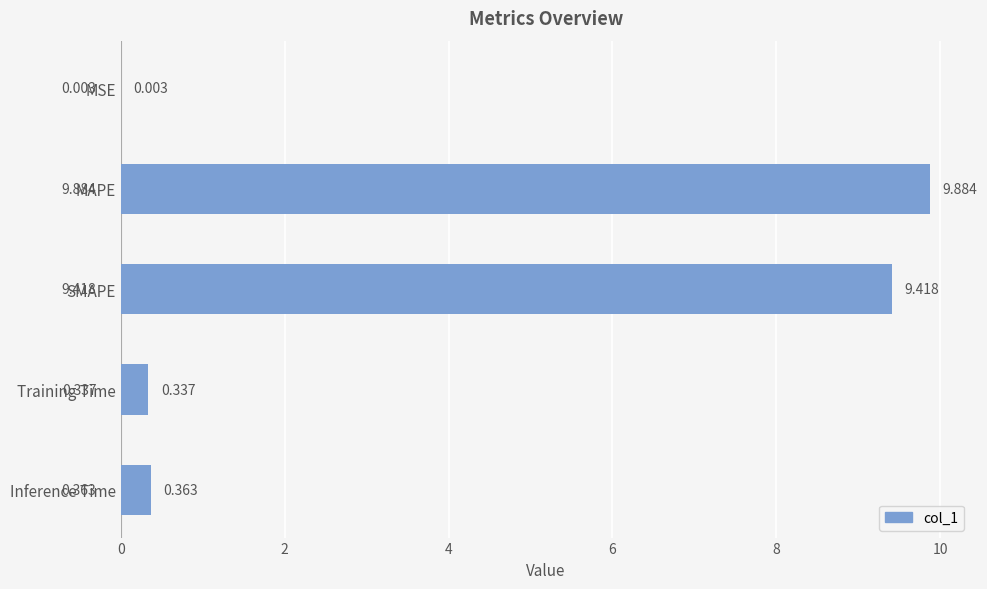

What is the sum of all values?

20.0